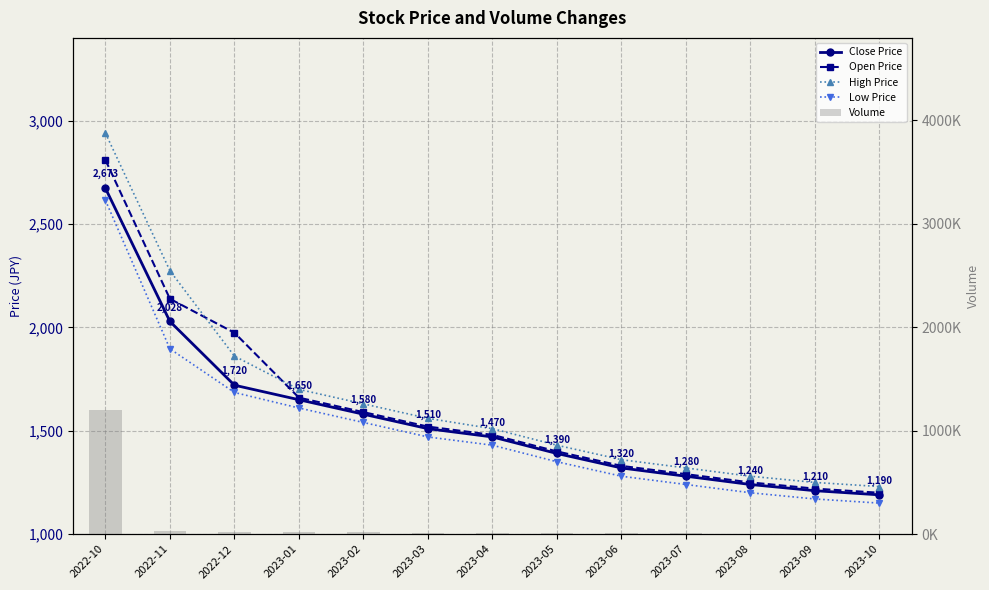

Are the bars grouped side by side (vs. stacked)?

Yes